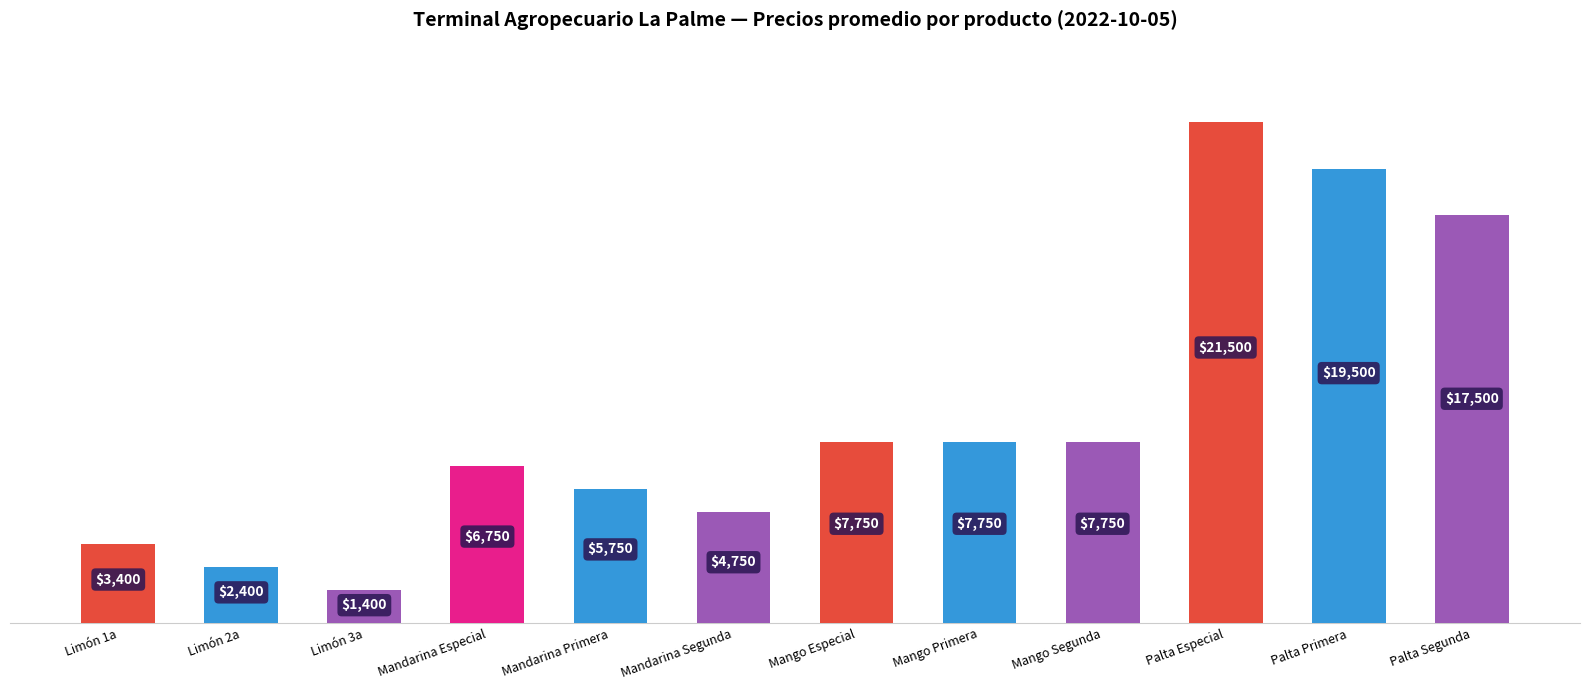

What is the average value?

8850